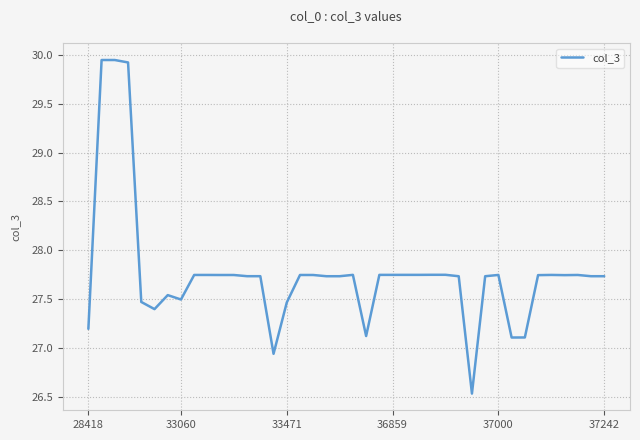

What is the difference between the second highest and minimum values?

3.4